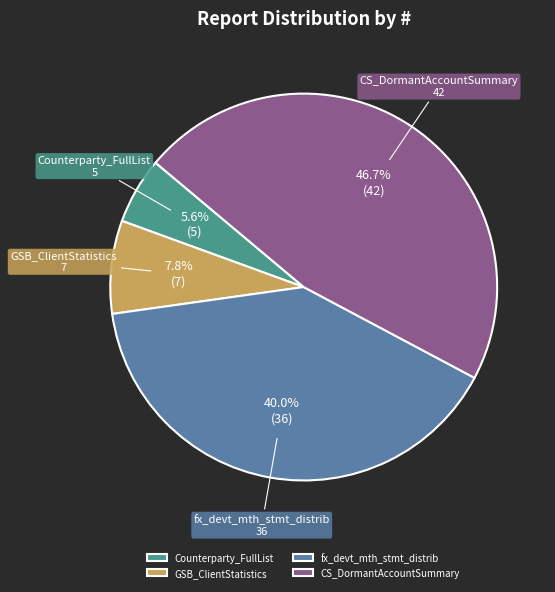

What portion of the pie excludes CS_DormantAccountSummary?

53.3%